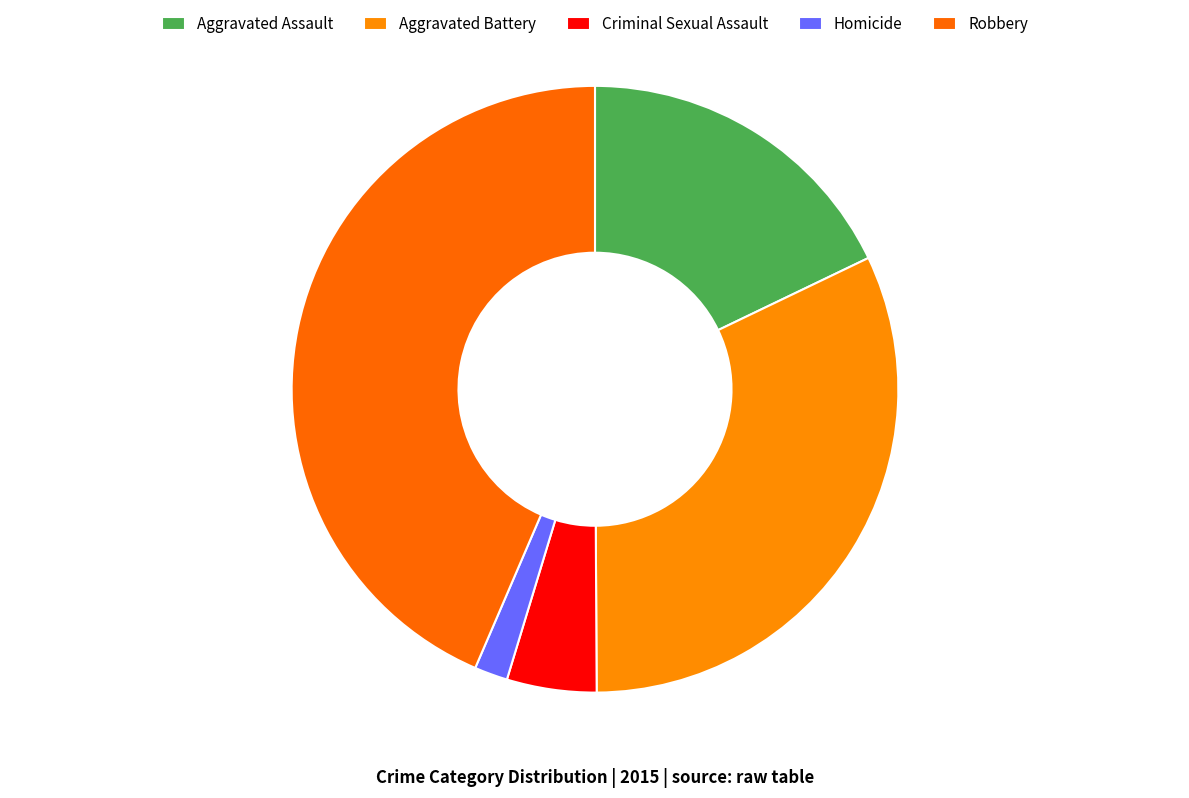

What portion of the pie excludes Homicide?

98.2%